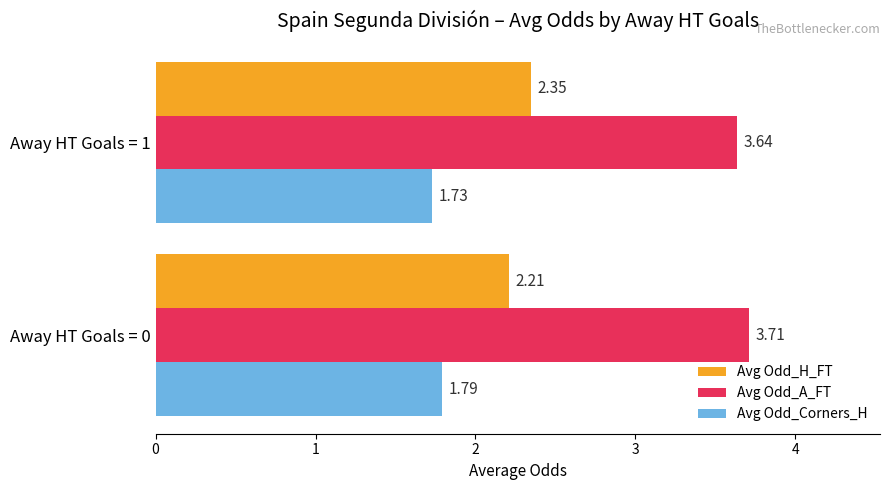

Rank the series at Away HT Goals = 0 from lowest to highest value.

Avg Odd_Corners_H, Avg Odd_H_FT, Avg Odd_A_FT